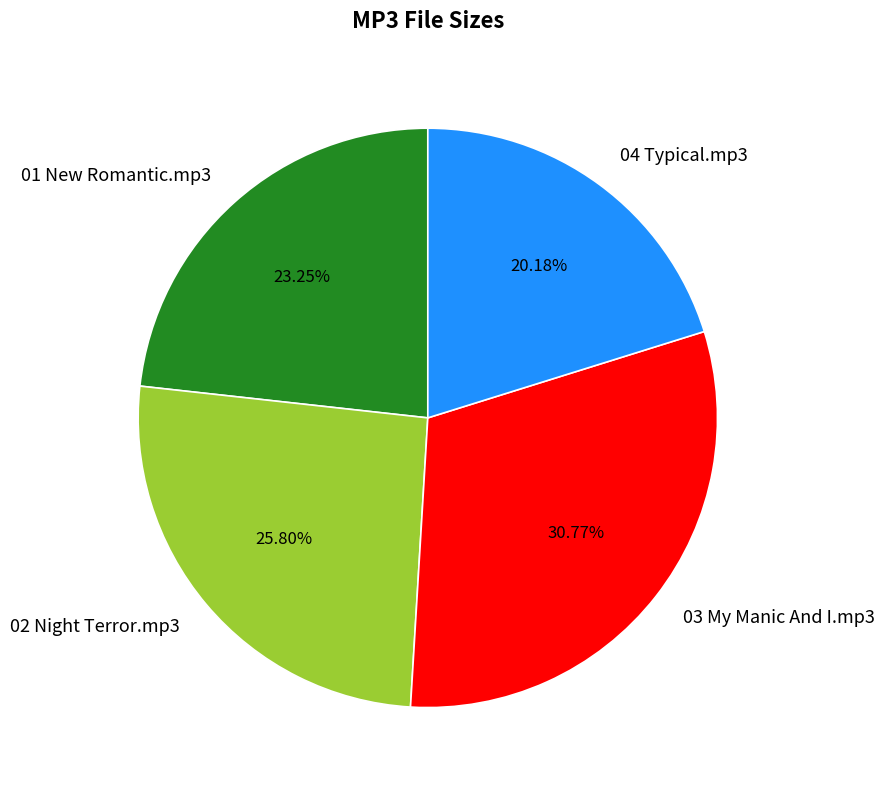

Do 01 New Romantic.mp3 and 04 Typical.mp3 together represent more than half of the pie?

No